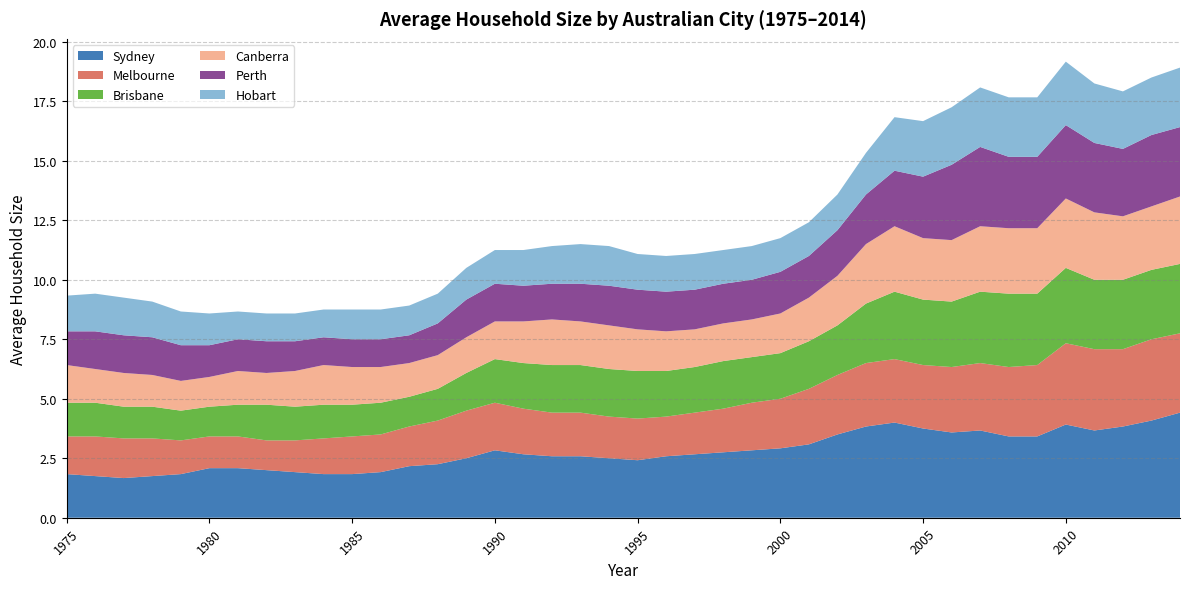

Reading left to right, list all the values displayed in this chart.

Sydney: 1.8	1.8	1.7	1.8	1.8	2.1	2.1	2.0	1.9	1.8	1.8	1.9	2.2	2.2	2.5	2.8	2.7	2.6	2.6	2.5	2.4	2.6	2.7	2.8	2.8	2.9	3.1	3.5	3.8	4.0	3.8	3.6	3.7	3.4	3.4	3.9	3.7	3.8	4.1	4.4
Melbourne: 1.6	1.7	1.7	1.6	1.4	1.3	1.3	1.2	1.3	1.5	1.6	1.6	1.7	1.8	2.0	2.0	1.9	1.8	1.8	1.8	1.8	1.7	1.8	1.8	2.0	2.1	2.3	2.5	2.7	2.7	2.7	2.8	2.8	2.9	3.0	3.4	3.4	3.2	3.4	3.3
Canberra: 1.6	1.4	1.4	1.3	1.2	1.2	1.4	1.3	1.5	1.7	1.6	1.5	1.4	1.4	1.5	1.6	1.8	1.9	1.8	1.8	1.8	1.7	1.6	1.6	1.6	1.7	1.8	2.1	2.5	2.8	2.6	2.6	2.8	2.8	2.8	2.9	2.8	2.7	2.7	2.8
Perth: 1.4	1.6	1.6	1.6	1.5	1.3	1.3	1.3	1.2	1.2	1.2	1.2	1.2	1.3	1.6	1.6	1.5	1.5	1.6	1.7	1.7	1.7	1.7	1.7	1.7	1.8	1.8	1.9	2.1	2.3	2.6	3.2	3.3	3.0	3.0	3.1	2.9	2.8	3.0	2.9
Hobart: 1.5	1.6	1.6	1.5	1.4	1.3	1.2	1.2	1.2	1.2	1.2	1.2	1.2	1.2	1.3	1.4	1.5	1.6	1.7	1.7	1.5	1.5	1.5	1.4	1.4	1.4	1.4	1.5	1.8	2.2	2.3	2.4	2.5	2.5	2.5	2.7	2.5	2.4	2.4	2.5
Brisbane: 1.4	1.4	1.3	1.3	1.2	1.2	1.3	1.5	1.4	1.4	1.3	1.3	1.2	1.3	1.6	1.8	1.9	2.0	2.0	2.0	2.0	1.9	1.9	2.0	1.9	1.9	2.0	2.1	2.5	2.8	2.8	2.8	3.0	3.1	3.0	3.2	2.9	2.9	2.9	2.9